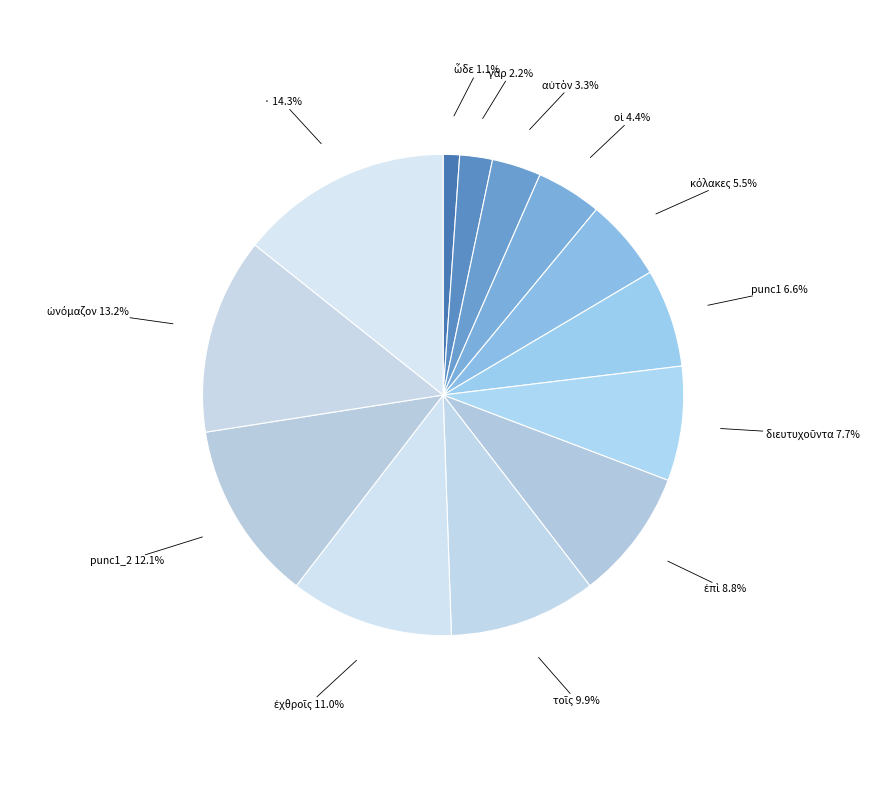

How many slices are in this pie chart?

13